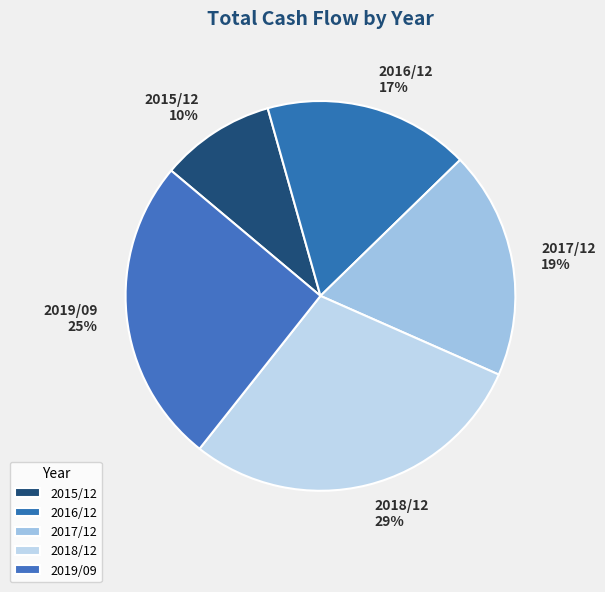

To the nearest percent, what is the average slice percentage?

20%